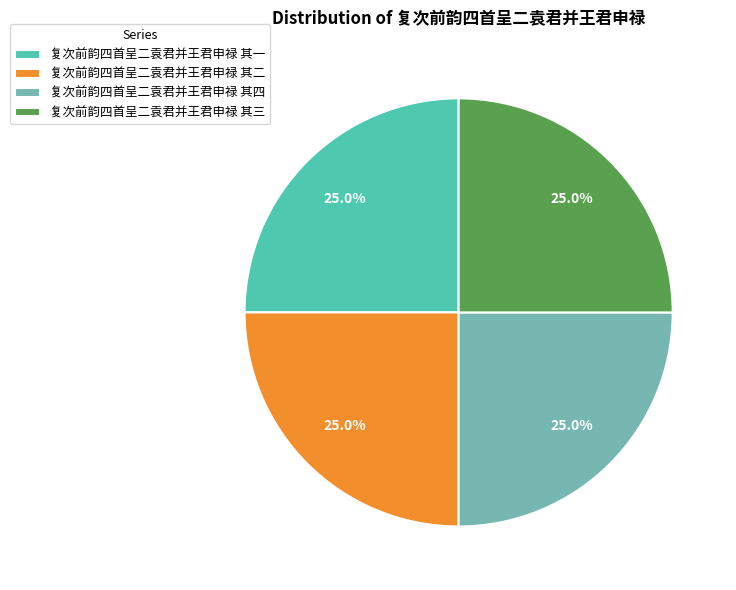

Does any single category account for the majority?

No